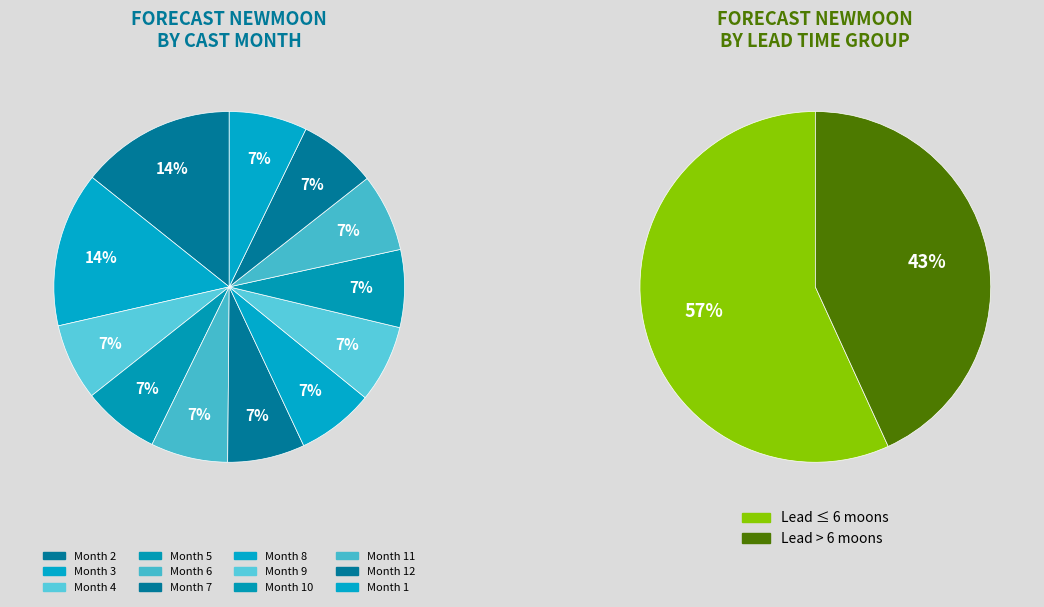

What percentage is NOT represented by 1?

92.8%